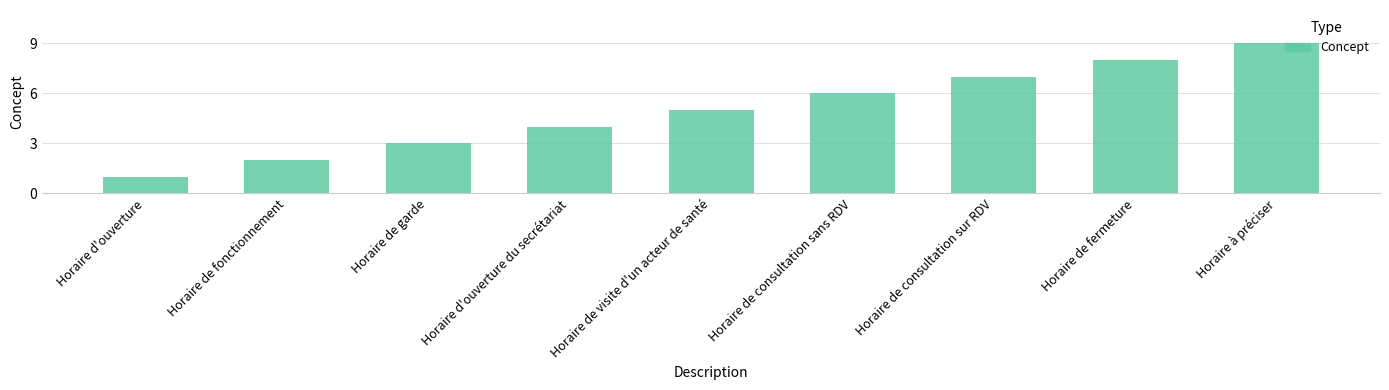

Which has a higher value, Horaire de garde or Horaire à préciser?

Horaire à préciser